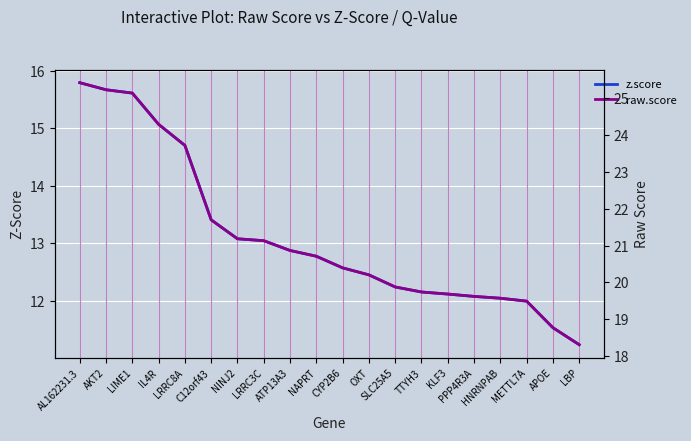

True or false: z.score and raw.score cross at least once.

False